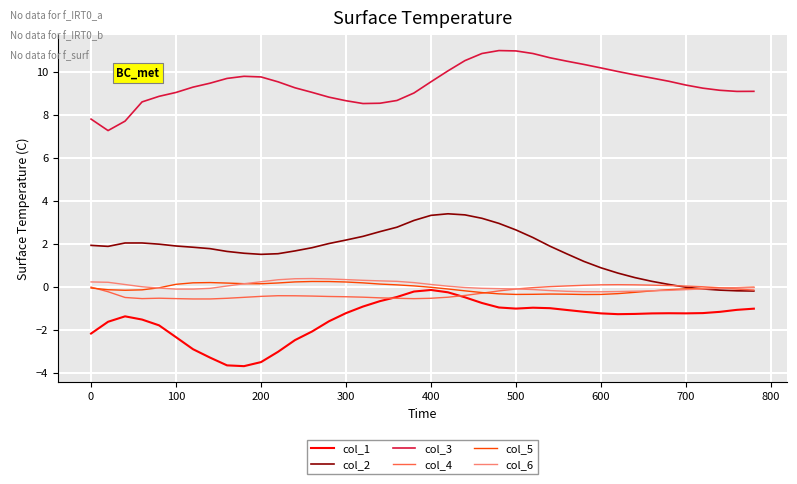

What is the highest value of the col_6 series?

0.4